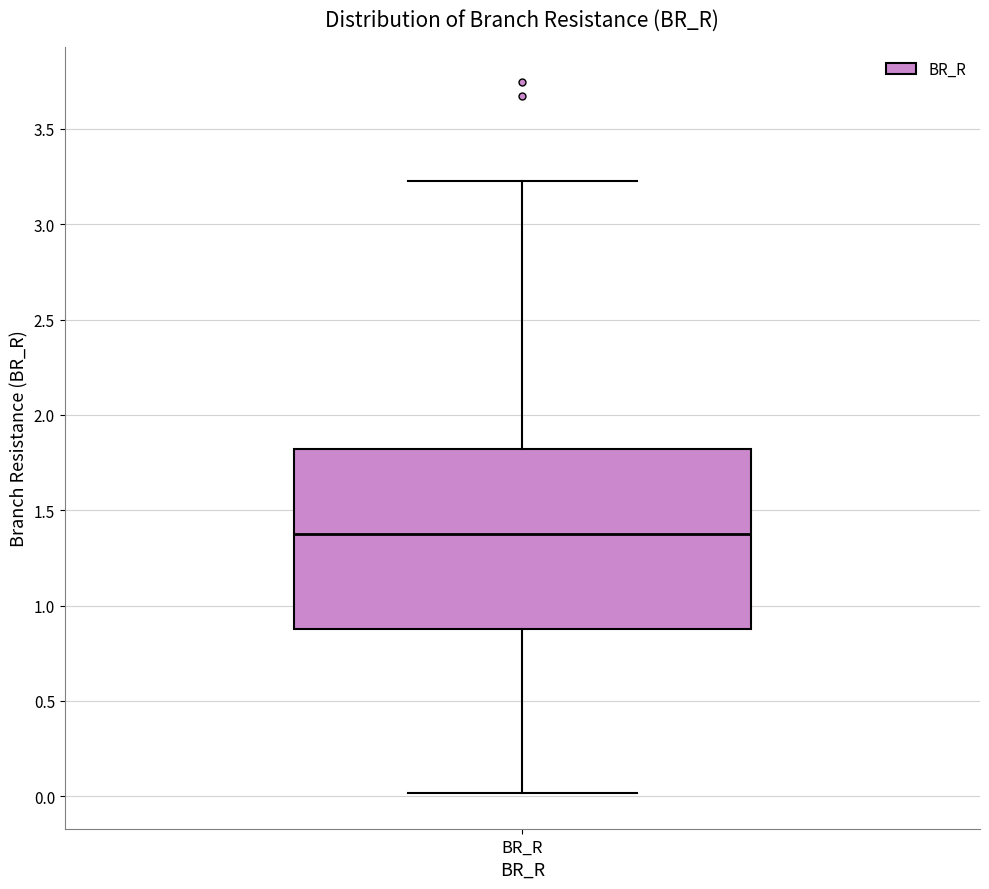

Transcribe this box plot: give where the median line is, the range the box spans, and where the two whiskers end, as read against the y-axis. The values are not printed on the chart, so give them approximately, as read against the axis.

median 1.35, box 0.90 to 1.80, whiskers 0.00 to 3.25